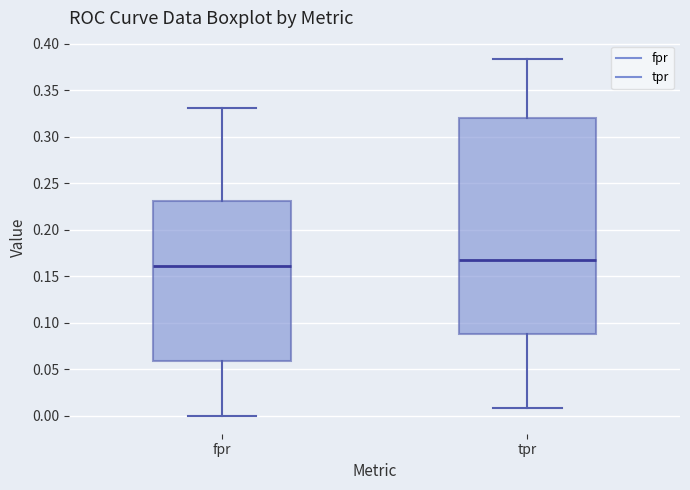

Which box has the highest median line?

tpr